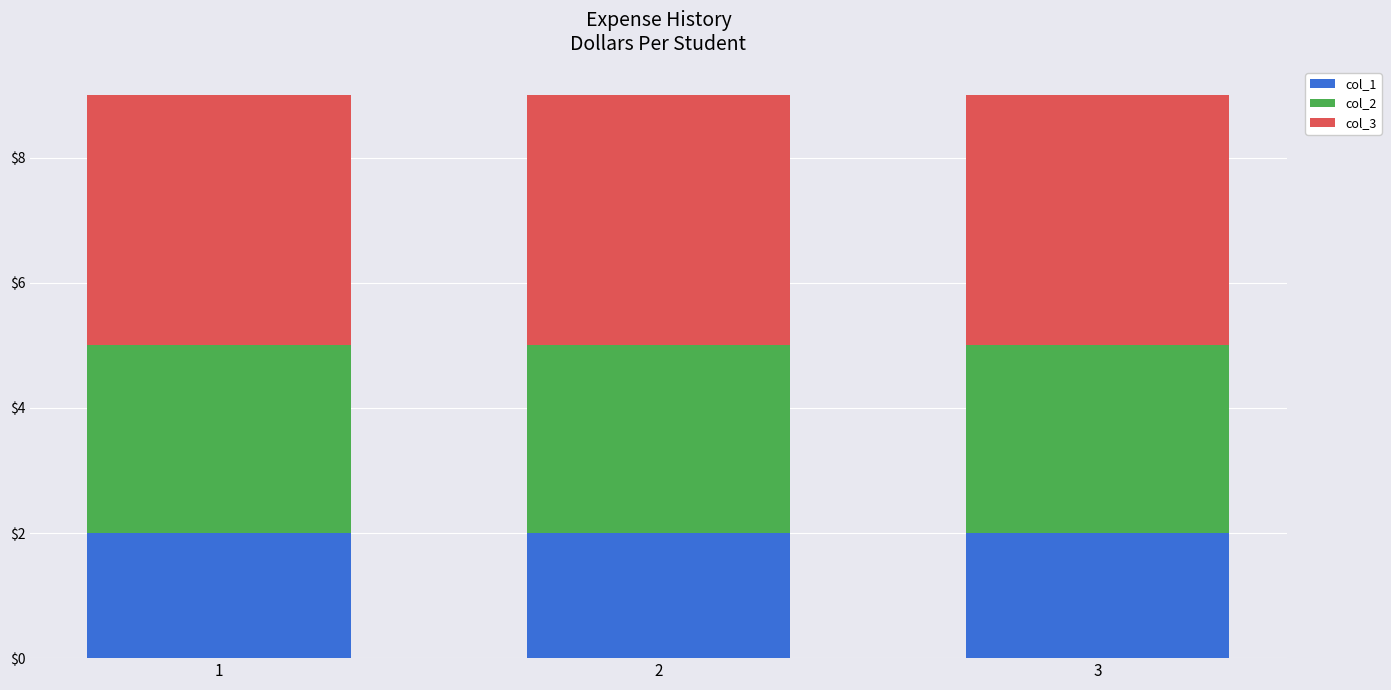

The col_1 series shows 3 at 2. True or false?

False